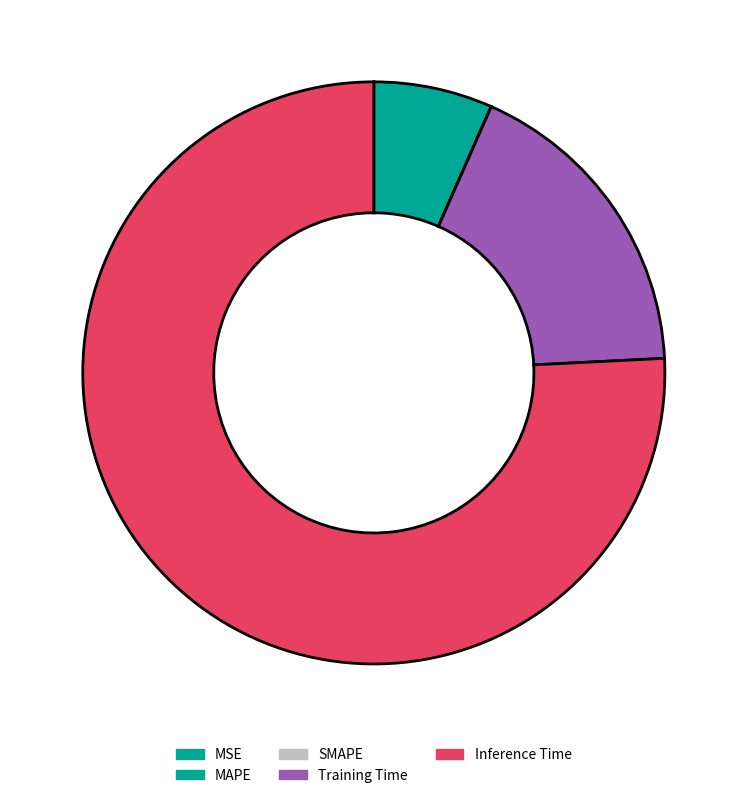

Is it true that MSE is 0% of the pie?

True